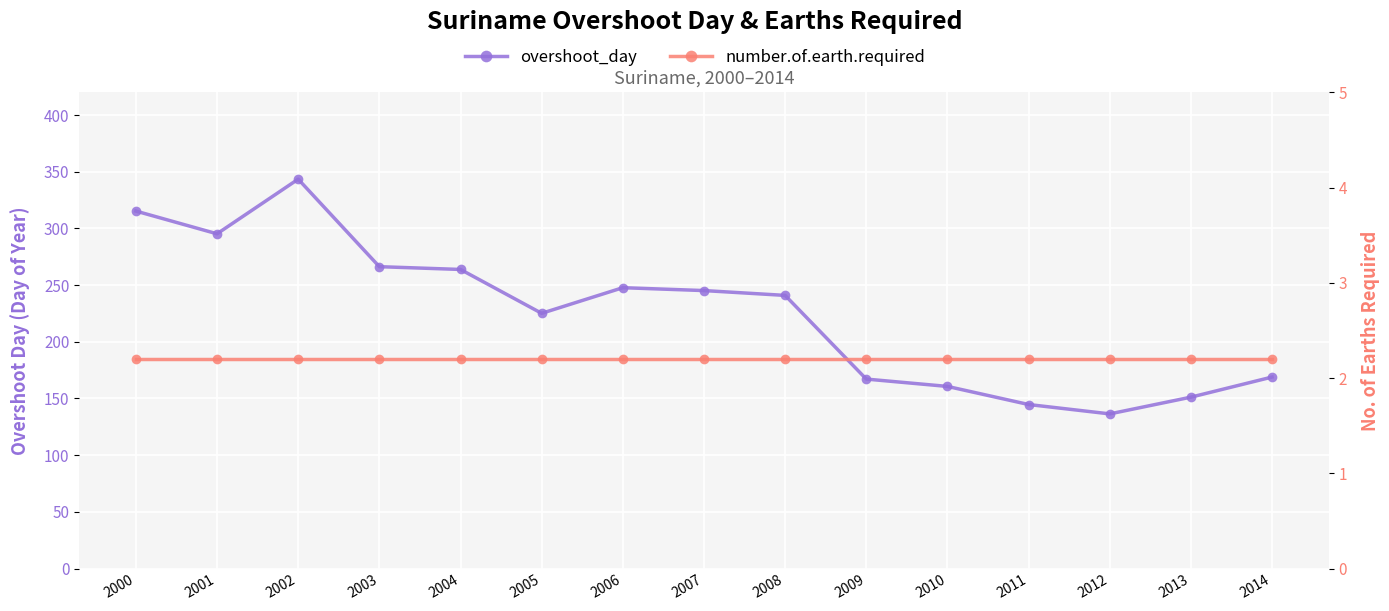

How many distinct data groups are displayed?

2